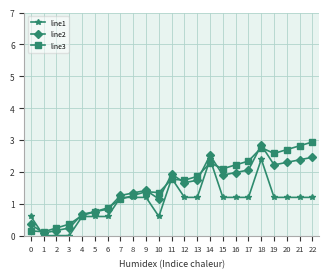

Which series changed the most between 8 and 9?

line3